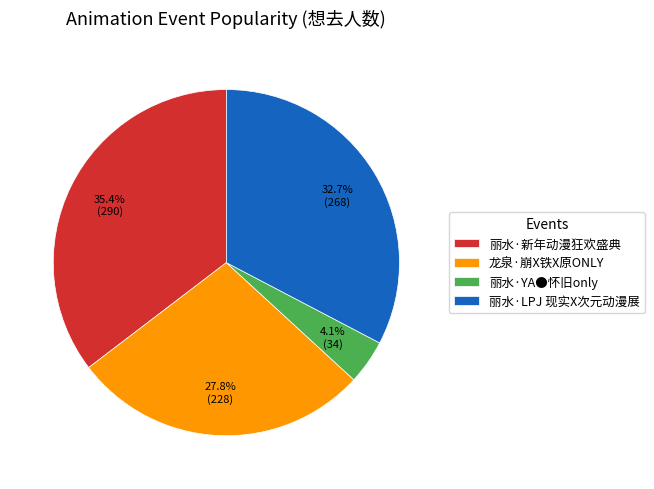

How much of the chart is everything except 龙泉·崩X铁X原ONLY?

72.2%